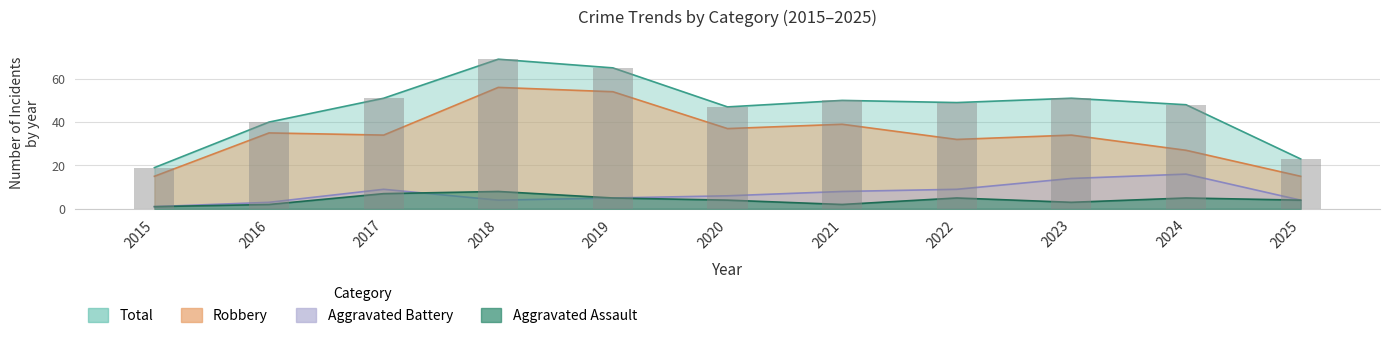

What is the difference between the maximum and minimum values in the Total series?

50